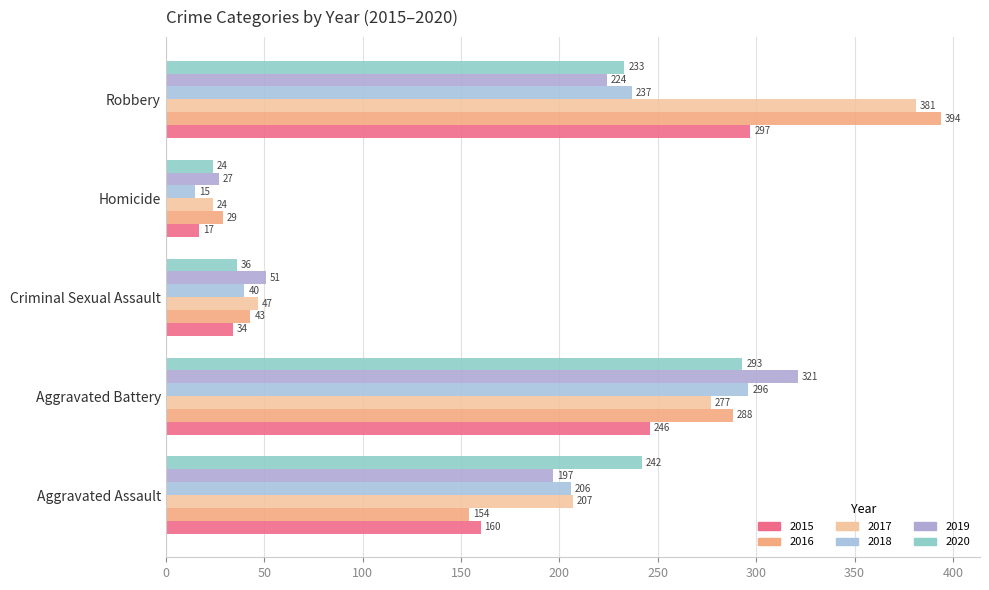

Where is 2019 nearest to the value 174?

Aggravated Assault